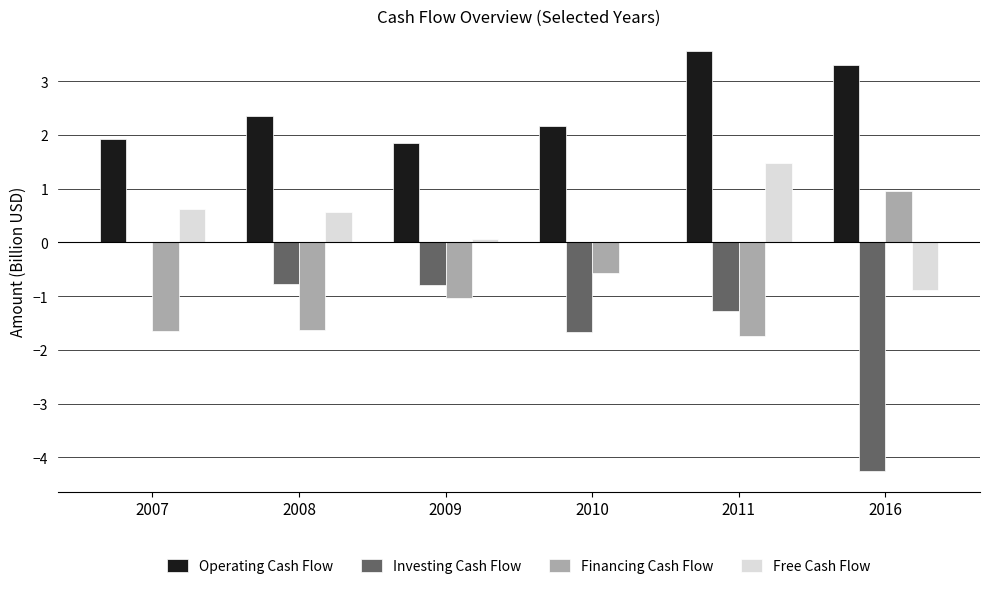

At which category is the sum across all series the highest?

2011